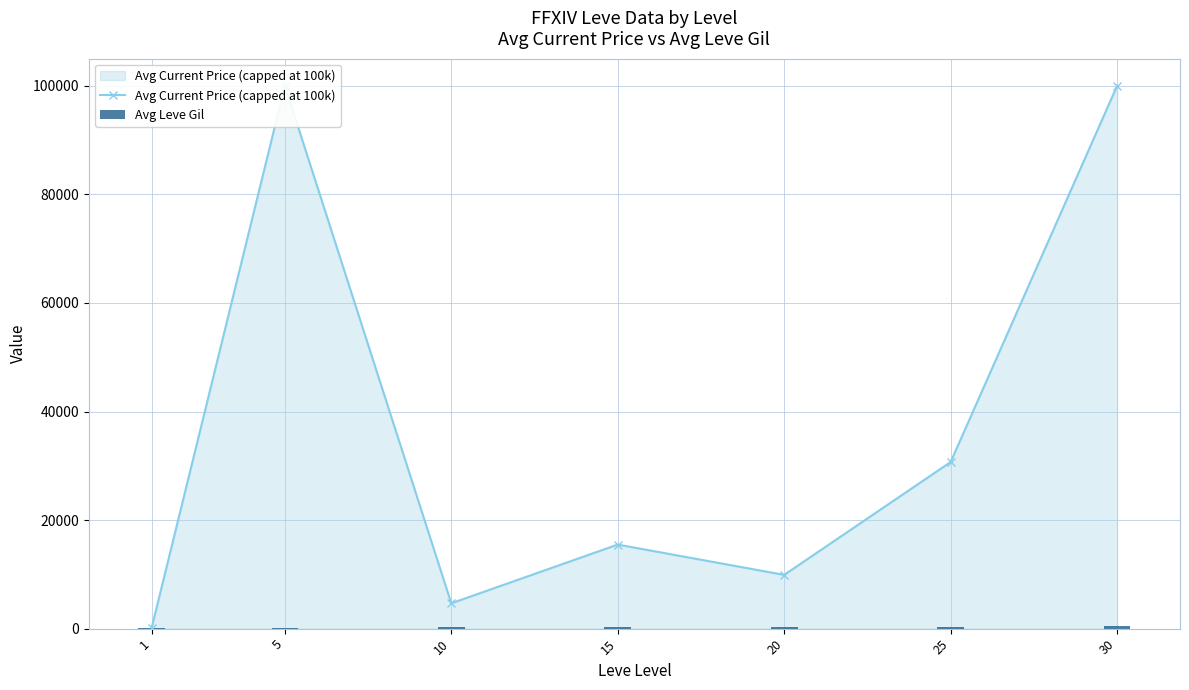

What is the highest value of the Avg Leve Gil series?

394.2